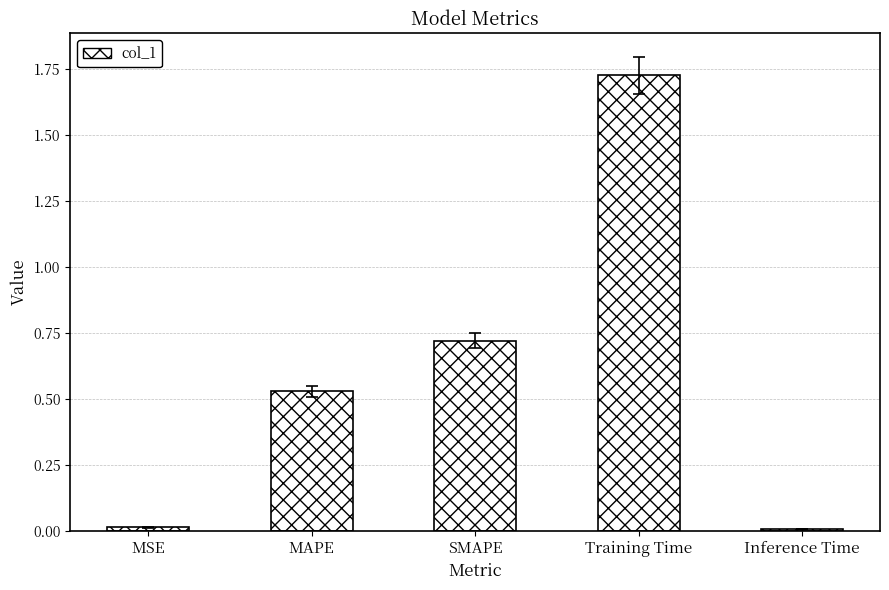

Which has a higher value, SMAPE or MAPE?

SMAPE